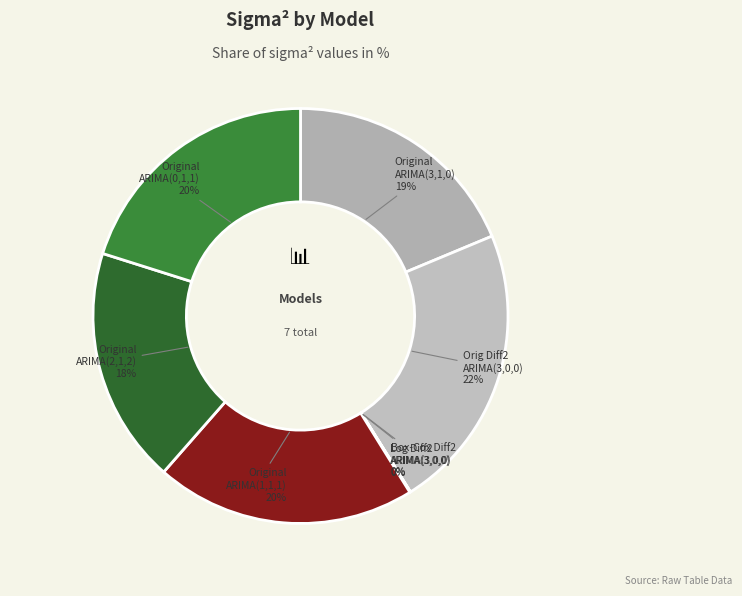

Approximately how many times larger is the value at Original ARIMA(0,1,1) compared to Original ARIMA(1,1,1)?

1.0